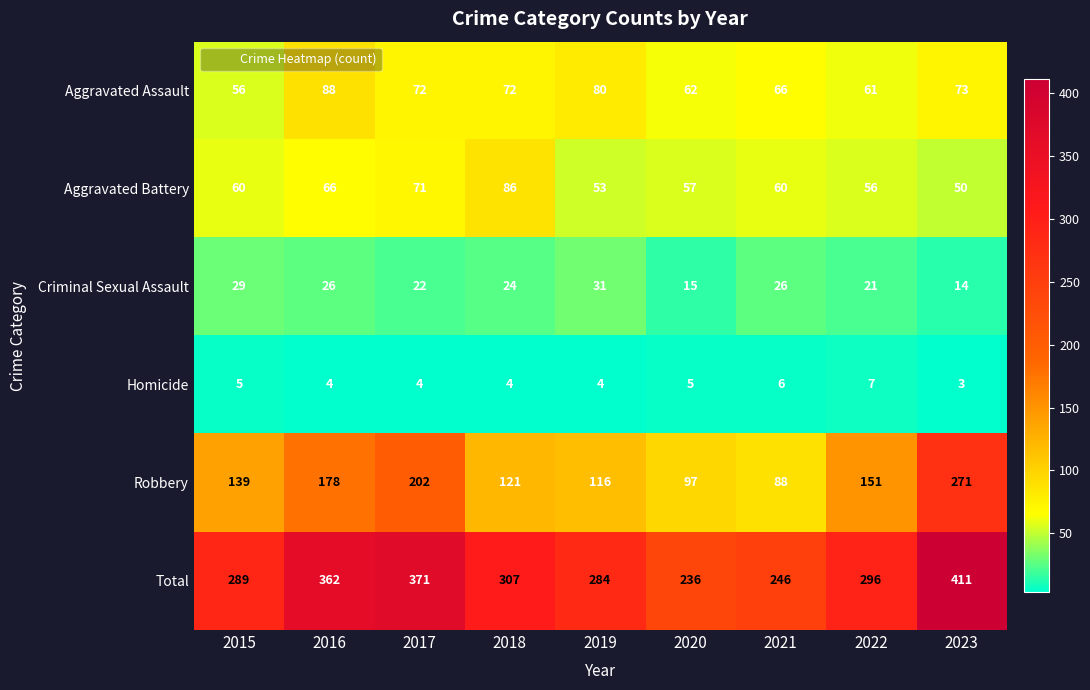

Is the value of Criminal Sexual Assault at 2015 greater than the value of Aggravated Battery at 2016?

No